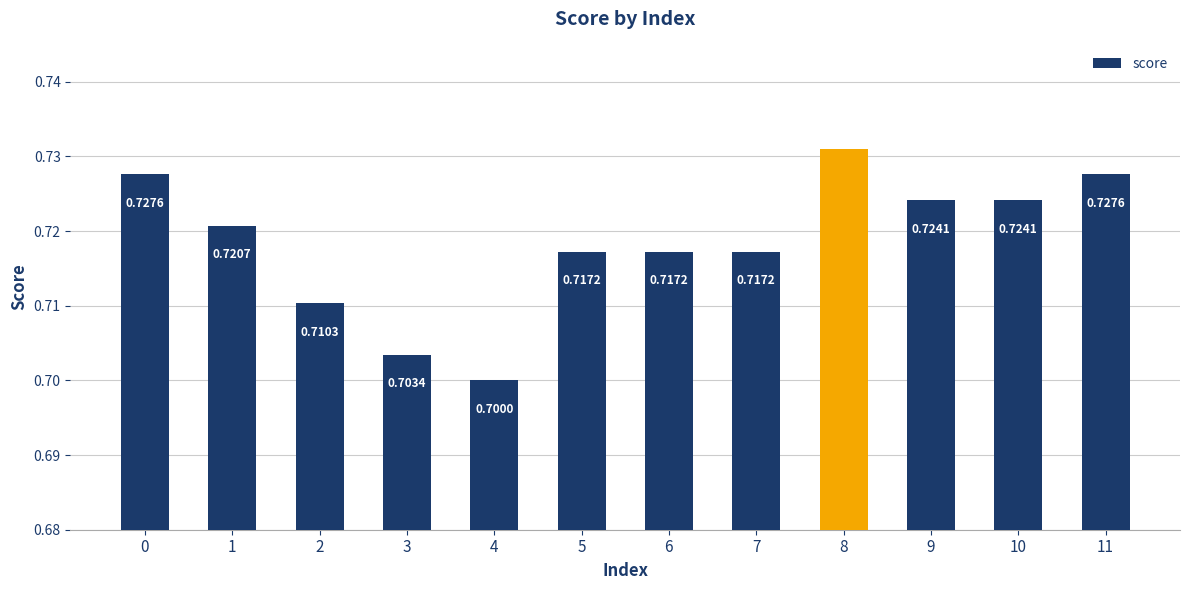

Which has a higher value, 10 or 3?

10